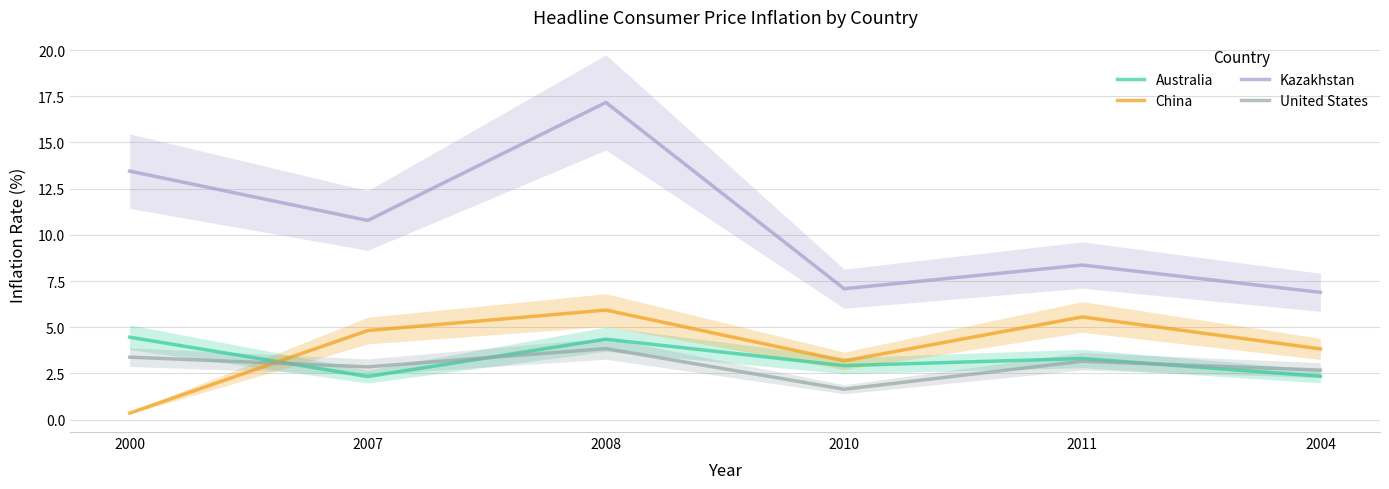

What are all the series names shown in the legend?

Australia, China, Kazakhstan, United States